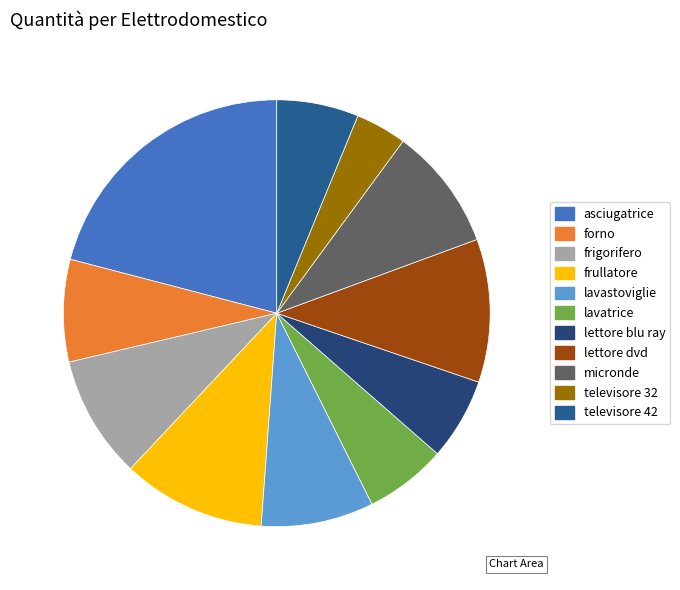

To the nearest percent, what is the combined percentage of frullatore and lettore dvd?

22%